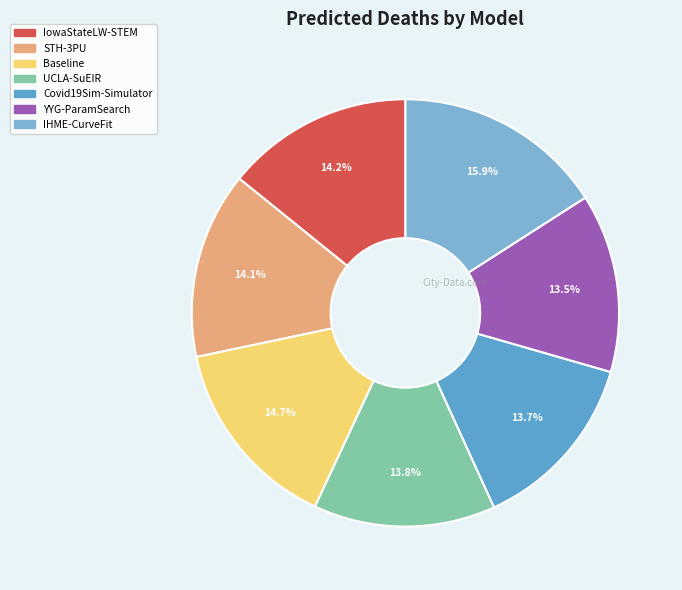

The IowaStateLW-STEM slice represents 14% of the pie. True or false?

True